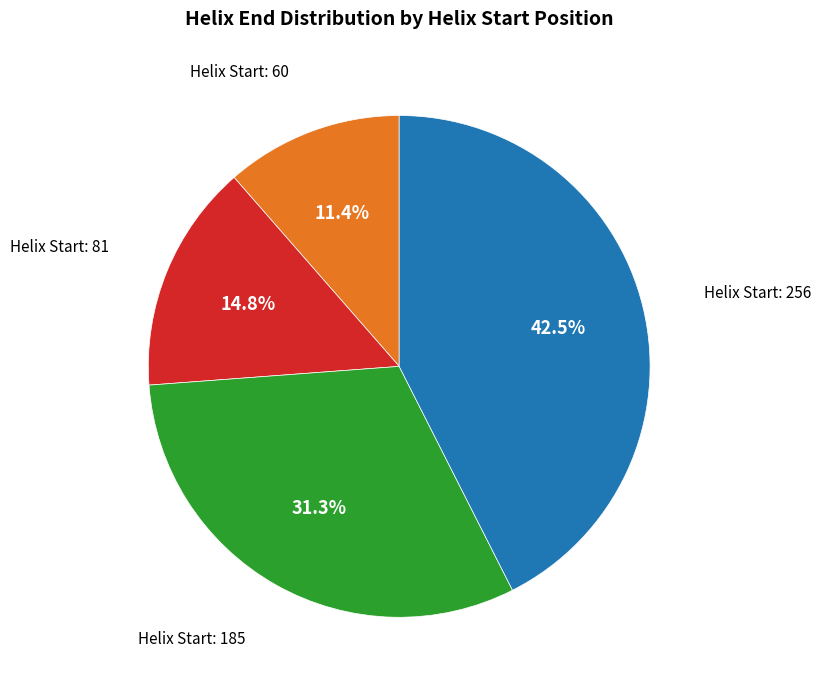

Does any single category account for the majority?

No